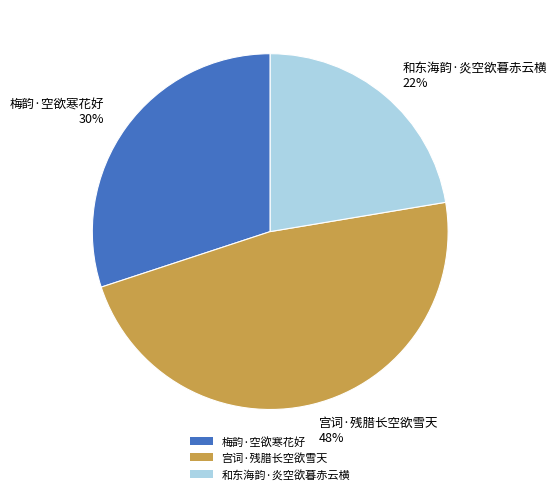

What percentage is the 宫词·残腊长空欲雪天 slice, to the nearest percent?

48%